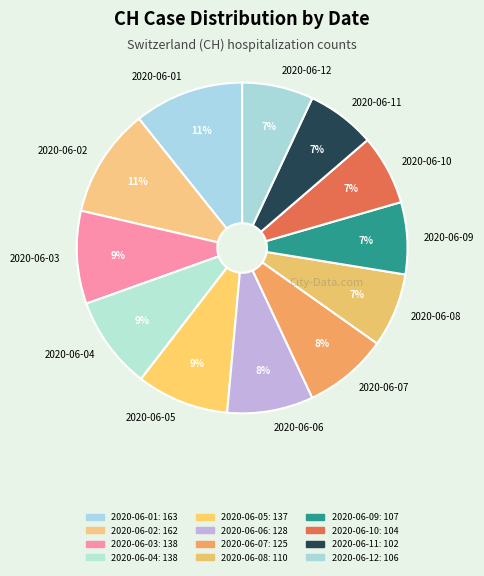

To the nearest percent, what is the difference between the 2020-06-06 and 2020-06-03 slice percentages?

1%